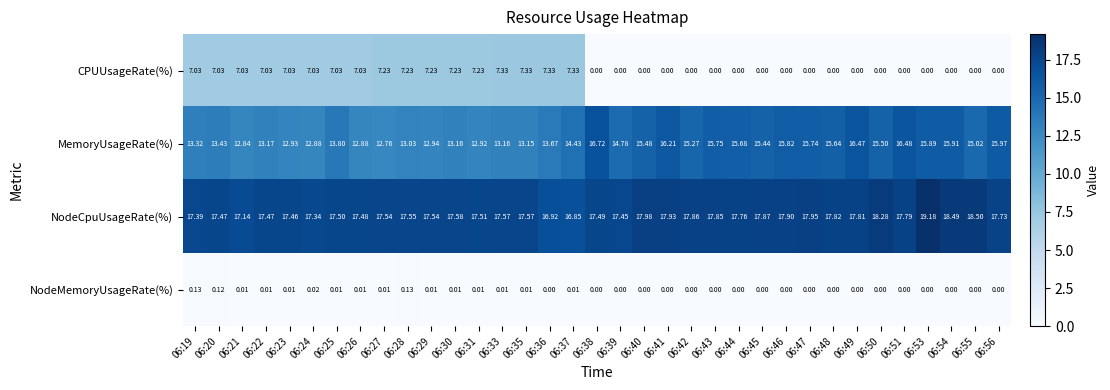

Rank the series at 06:33 from lowest to highest value.

NodeMemoryUsageRate(%), CPUUsageRate(%), MemoryUsageRate(%), NodeCpuUsageRate(%)